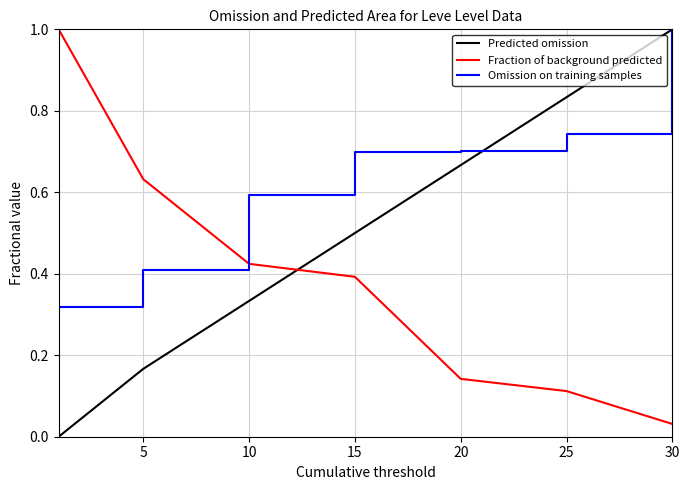

What is the greatest value displayed?

1.0